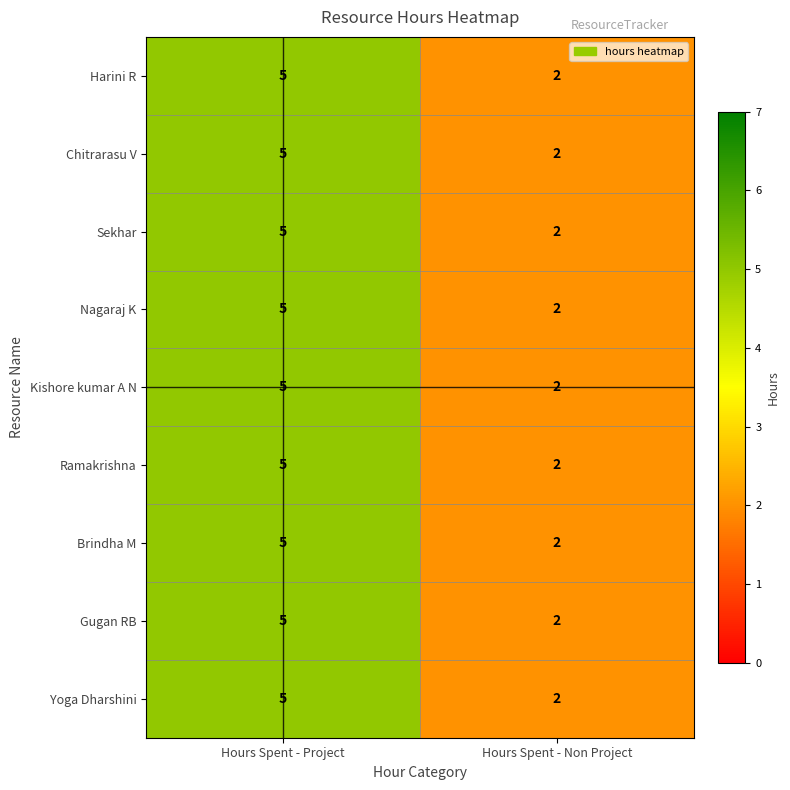

What is the sum of all Ramakrishna values?

7